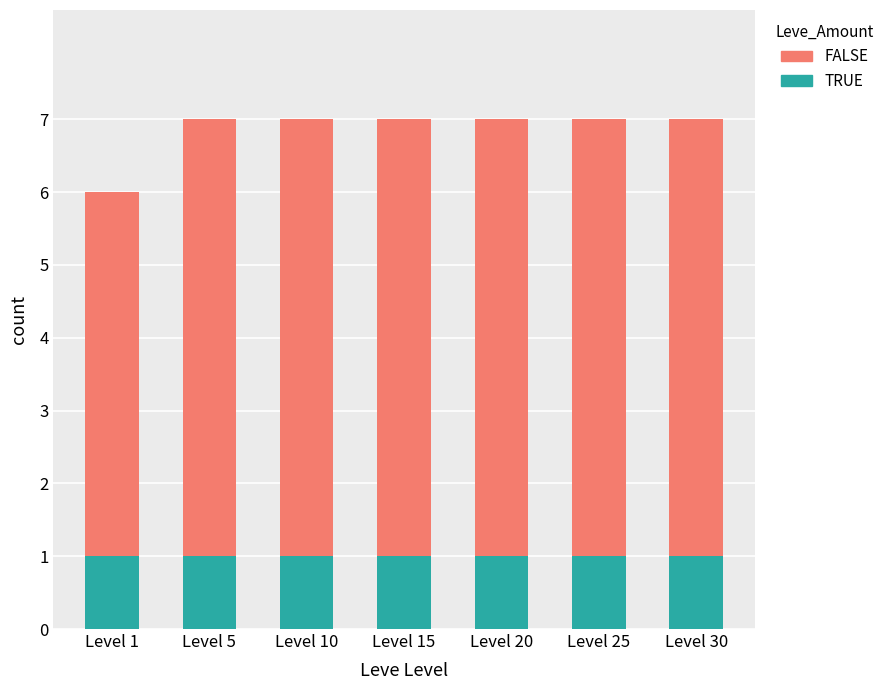

What is the total value across all series at Level 15?

7